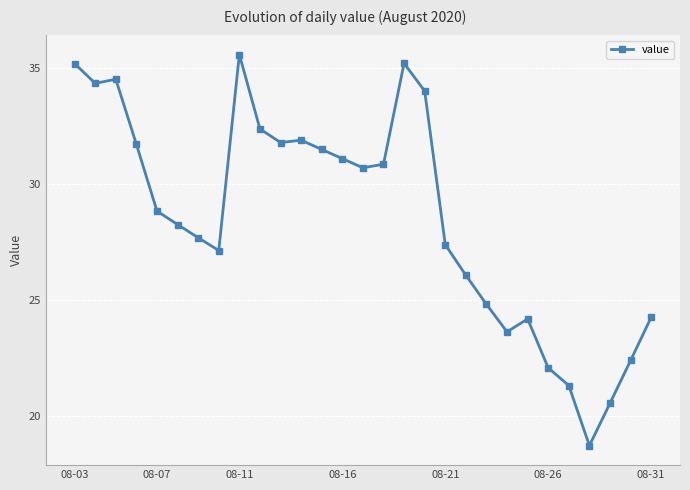

What is the value of the 22nd point from the left?

23.6